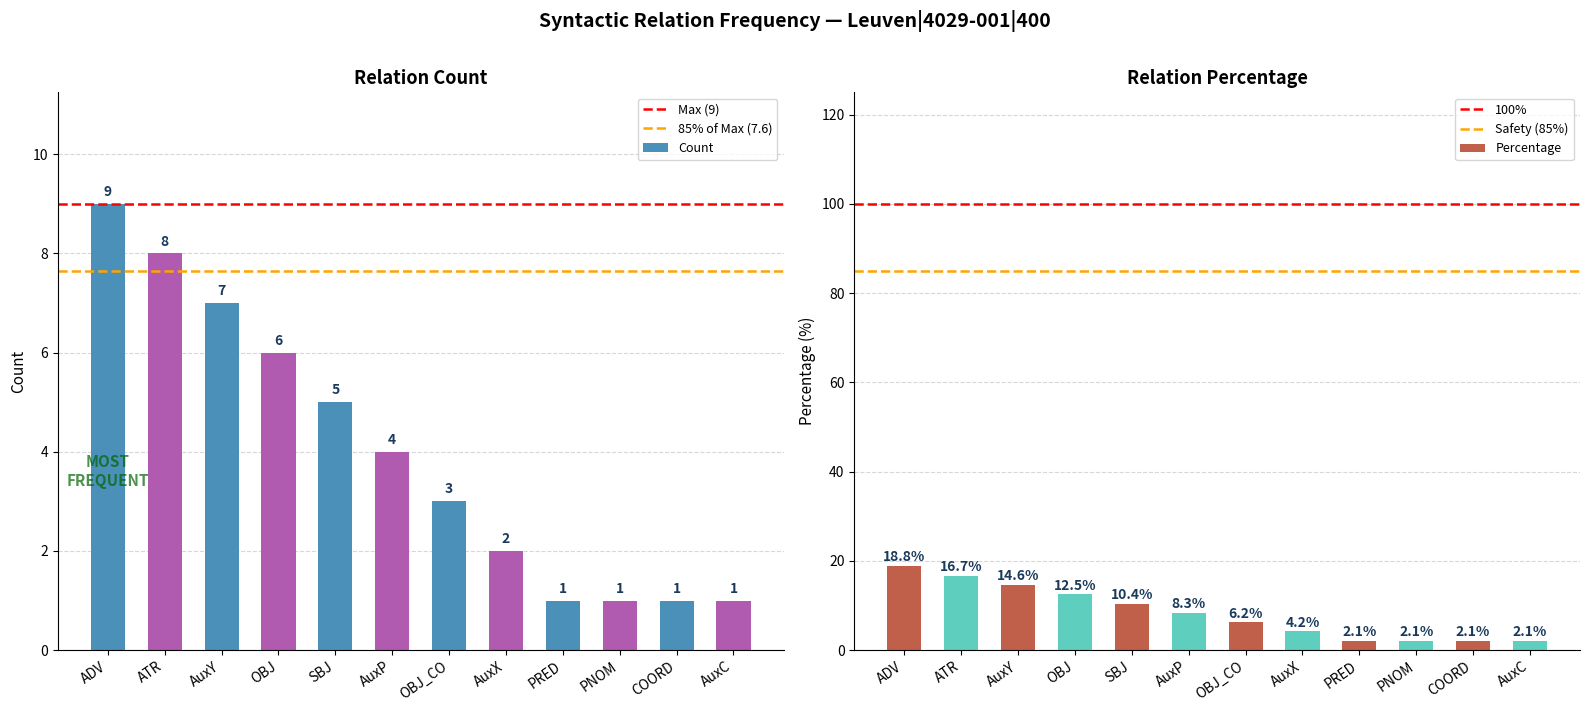

Count the values in the range 1 to 7.

10